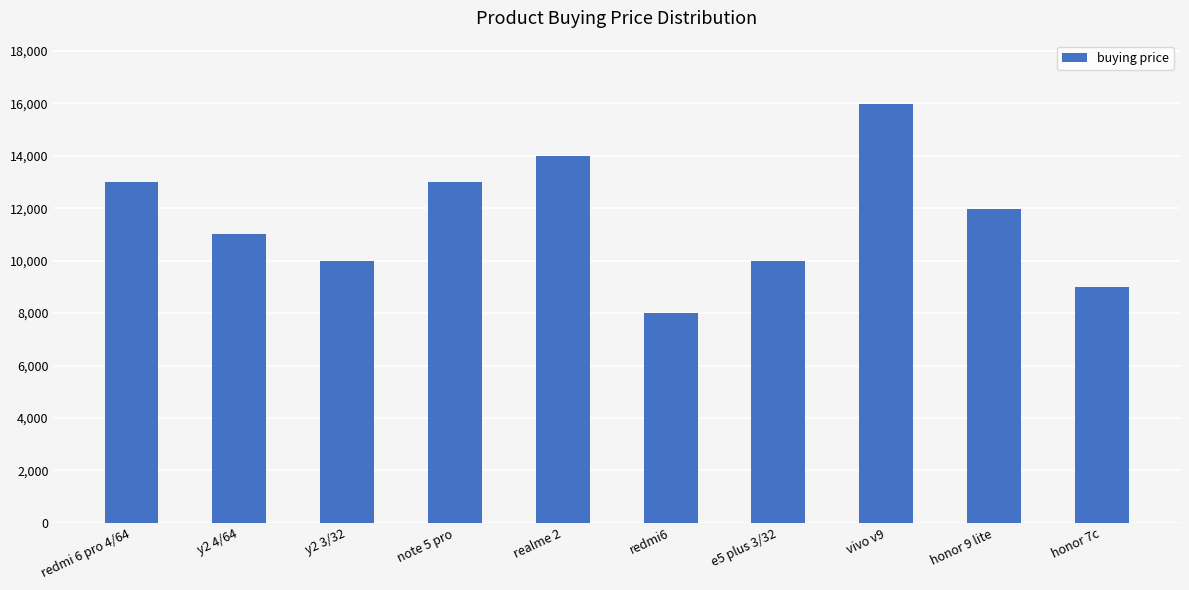

Is it true that the value at realme 2 is 13990?

True